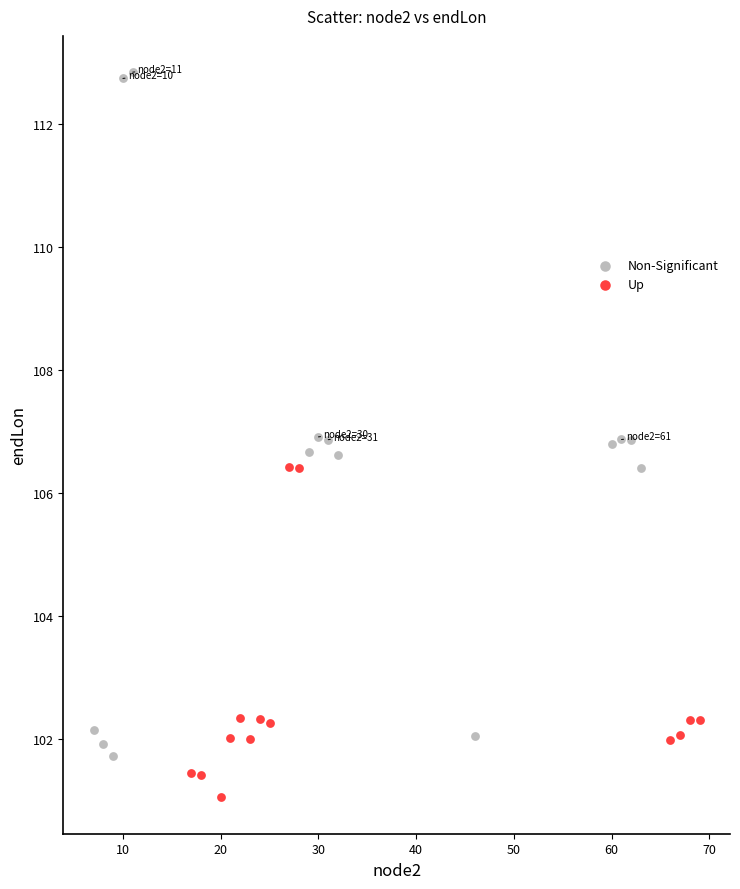

Which series has the largest Y range (max minus min)?

Non-Significant